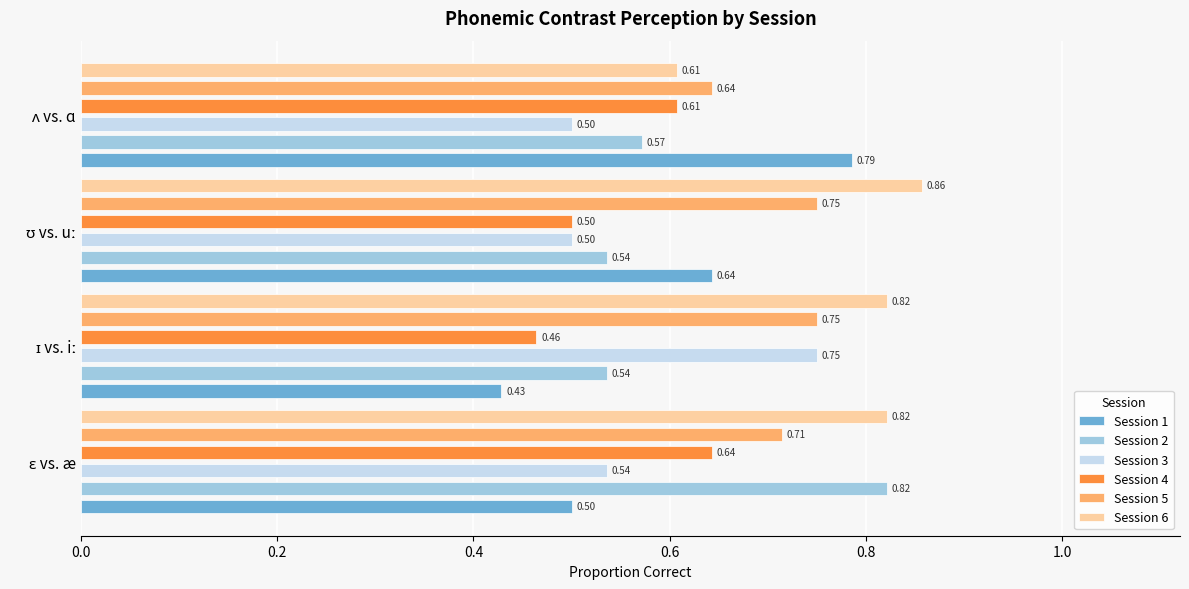

Which series has the largest range (max minus min)?

Session 1